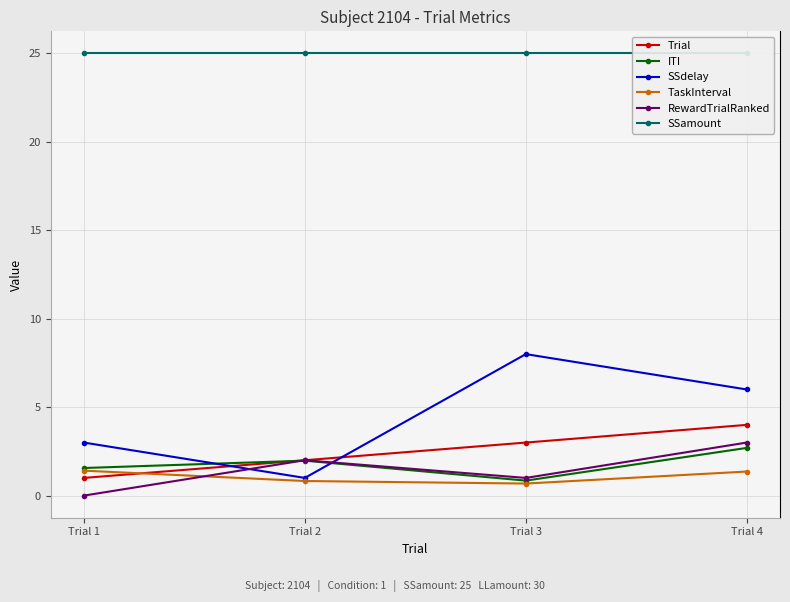

How many interior local valleys does the TaskInterval series have?

1